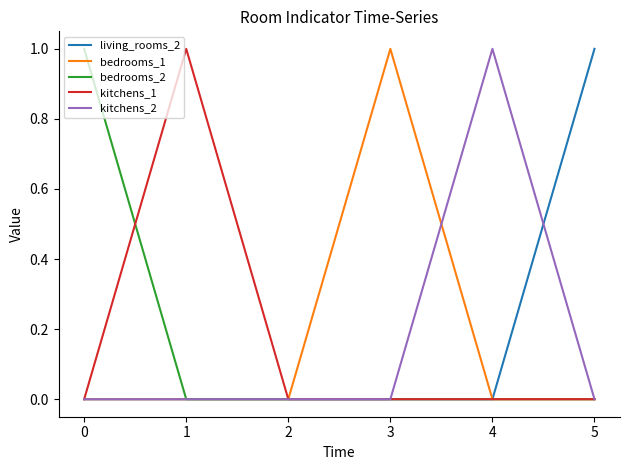

Is it true that bedrooms_1 equals 0 at 0?

True